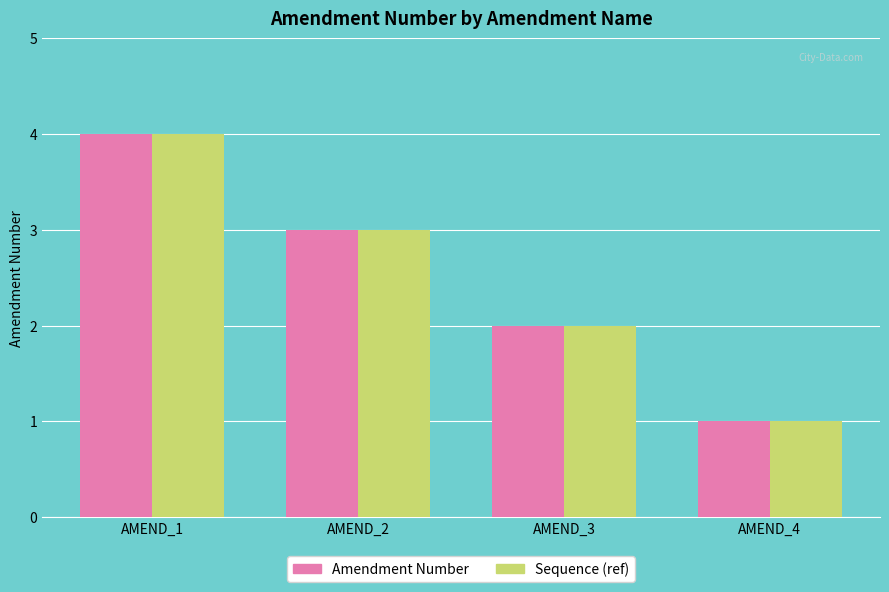

Which category has the highest value in the Amendment Number series?

AMEND_1